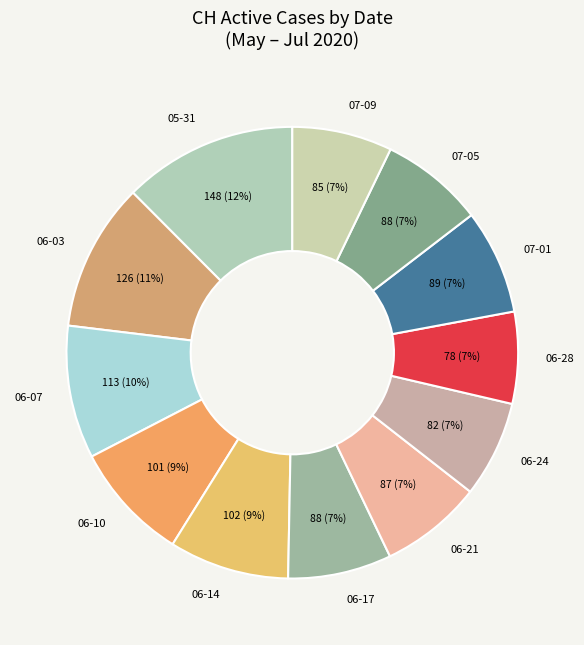

To the nearest percent, what percentage of the pie is 06-28?

7%